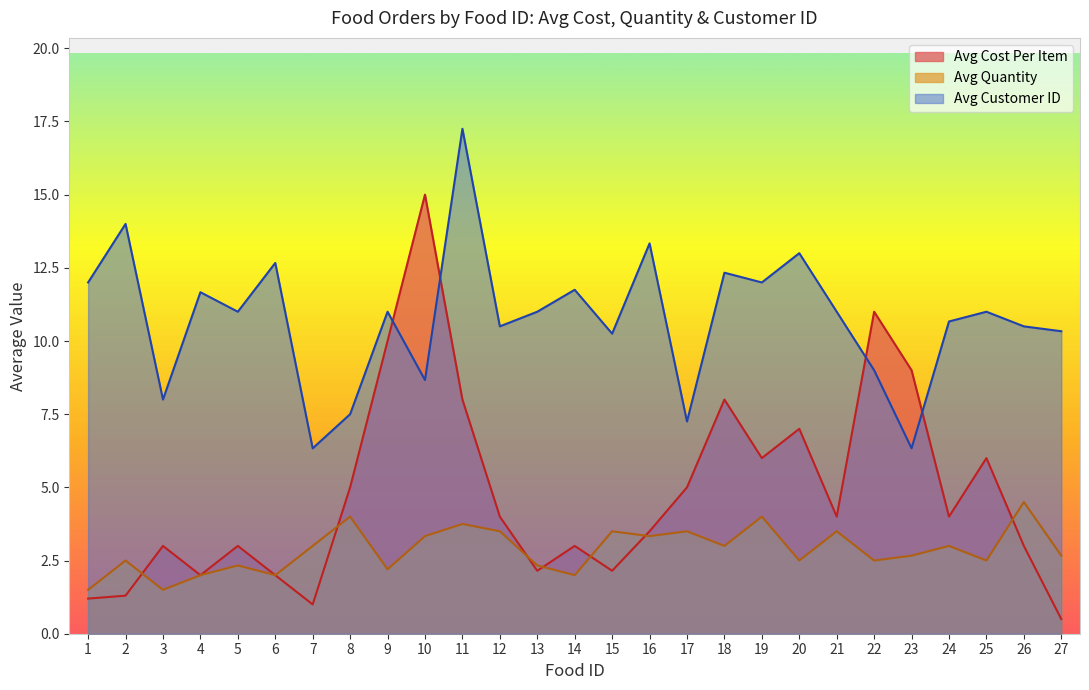

Does the chart display data point markers on the line(s)?

No